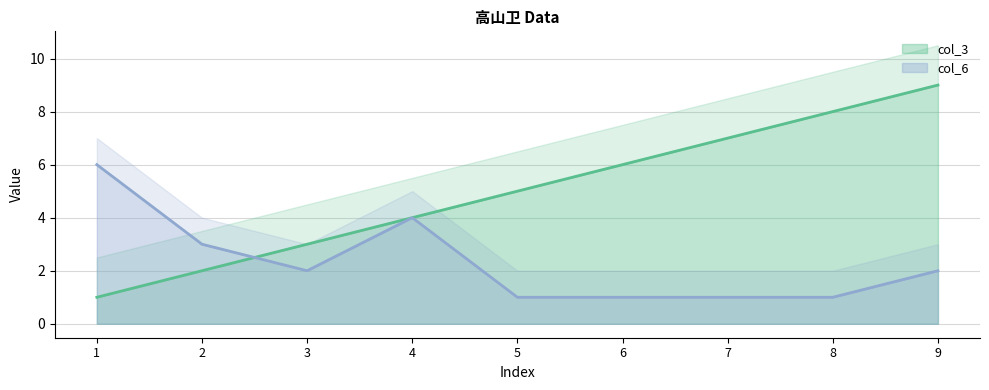

At which label does col_3 reach its peak?

9